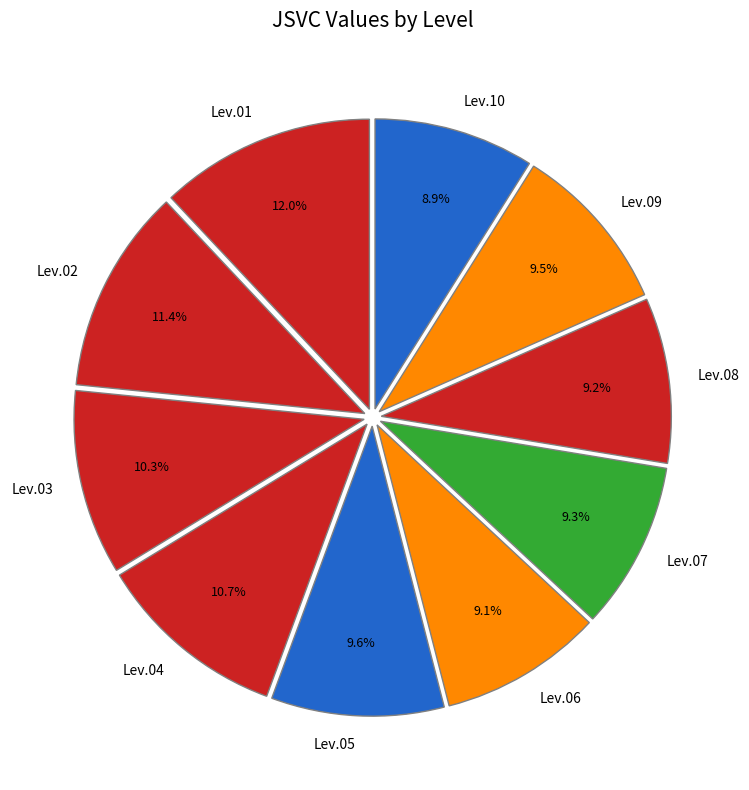

Is there any slice that represents more than half of the pie?

No